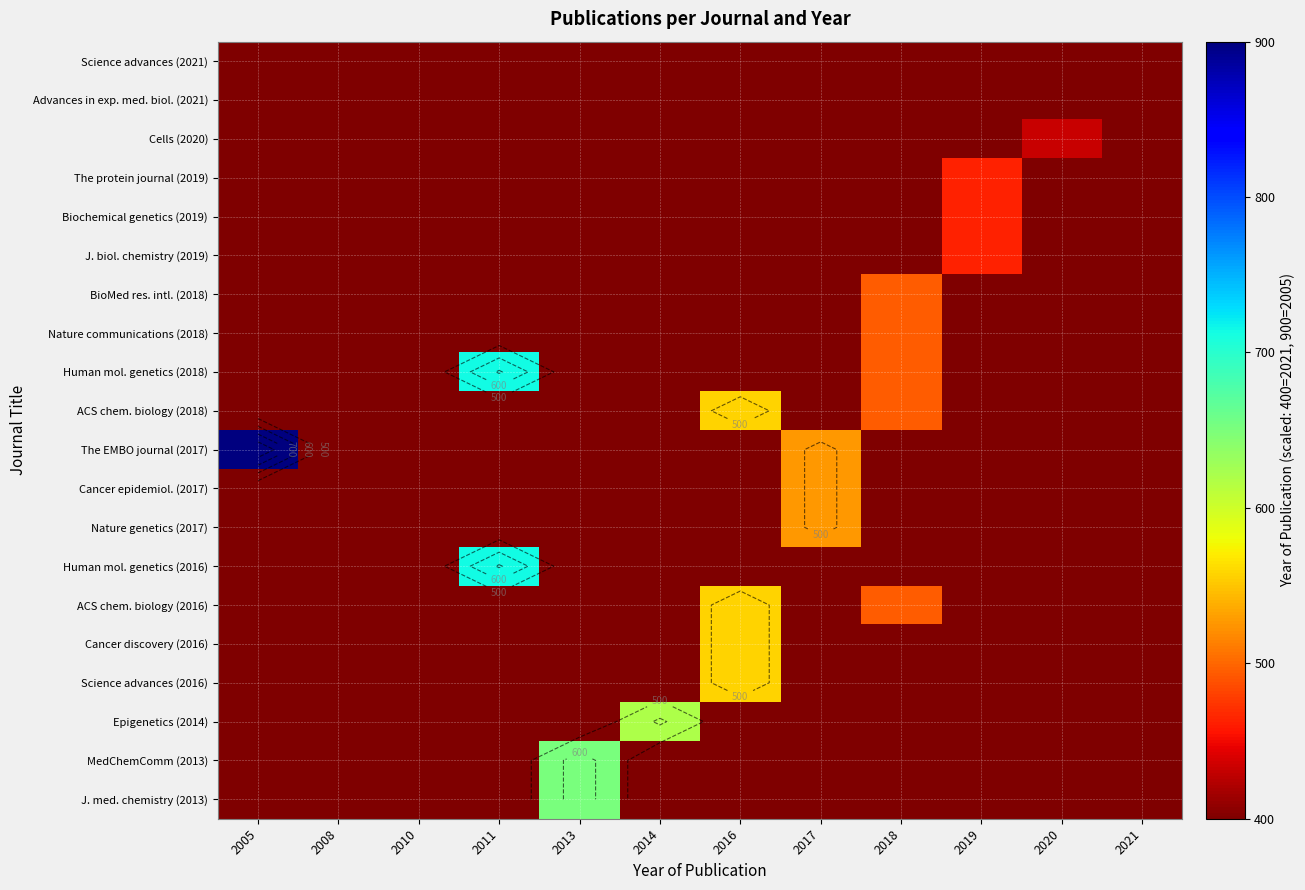

The value of The EMBO journal (2017) at 2005 is 546.5. True or false?

False